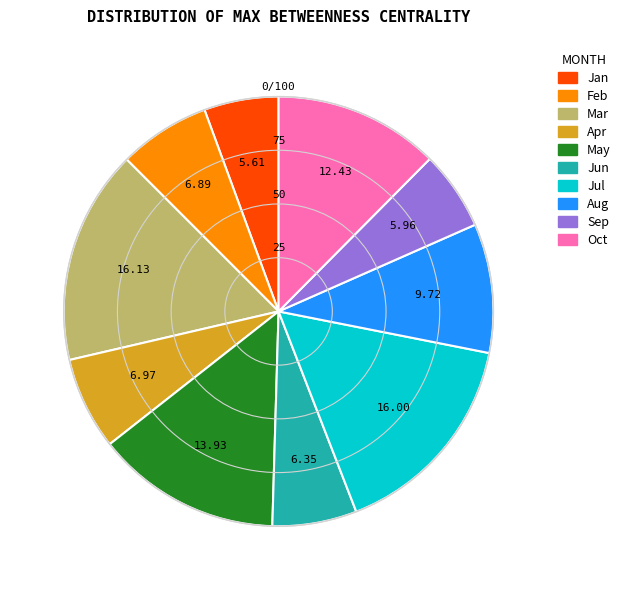

How many segments does this pie chart have?

10